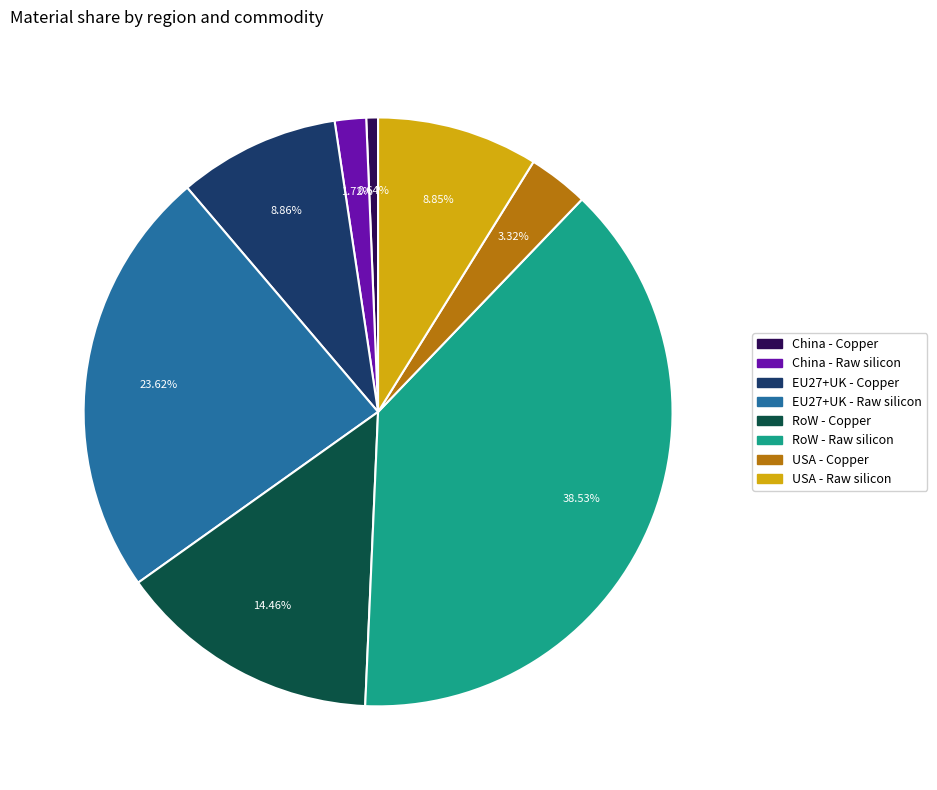

Which category has the biggest portion of the pie?

RoW - Raw silicon